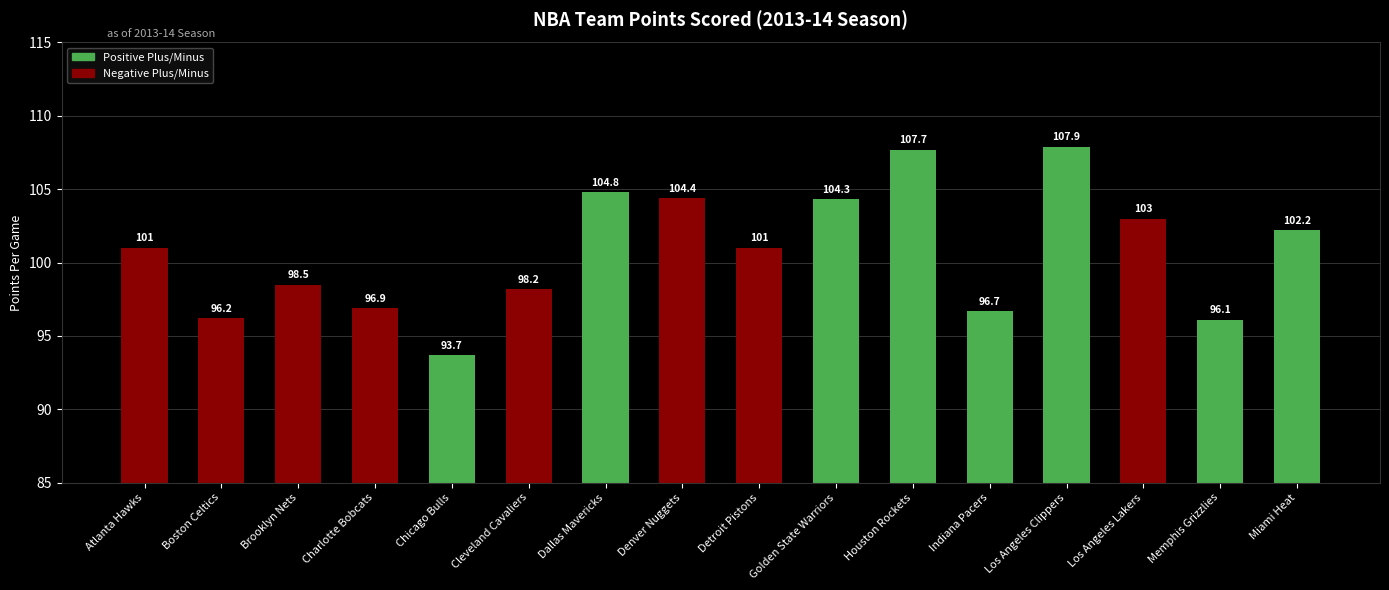

What is the smallest value displayed?

93.7